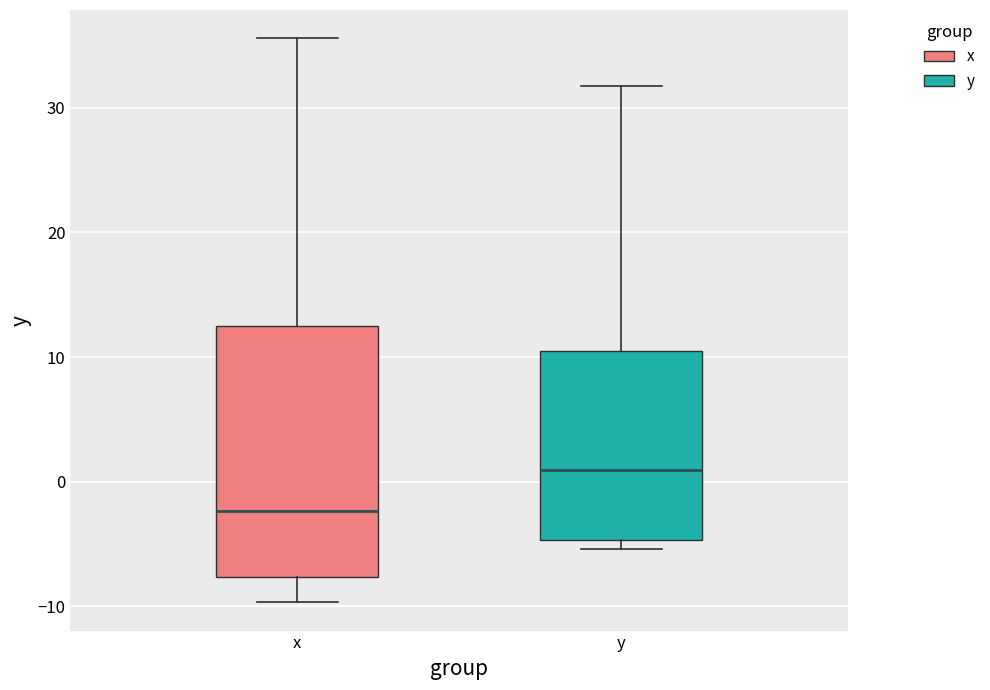

Reading left to right, read every box against the y-axis: the position of its median line, the range the box covers, and the ends of its whiskers. The values are not printed on the chart, so give them approximately, as read against the axis.

x: median -2, box -8 to 12, whiskers -10 to 36
y: median 1, box -5 to 10, whiskers -5 (just below the box's lower edge) to 32